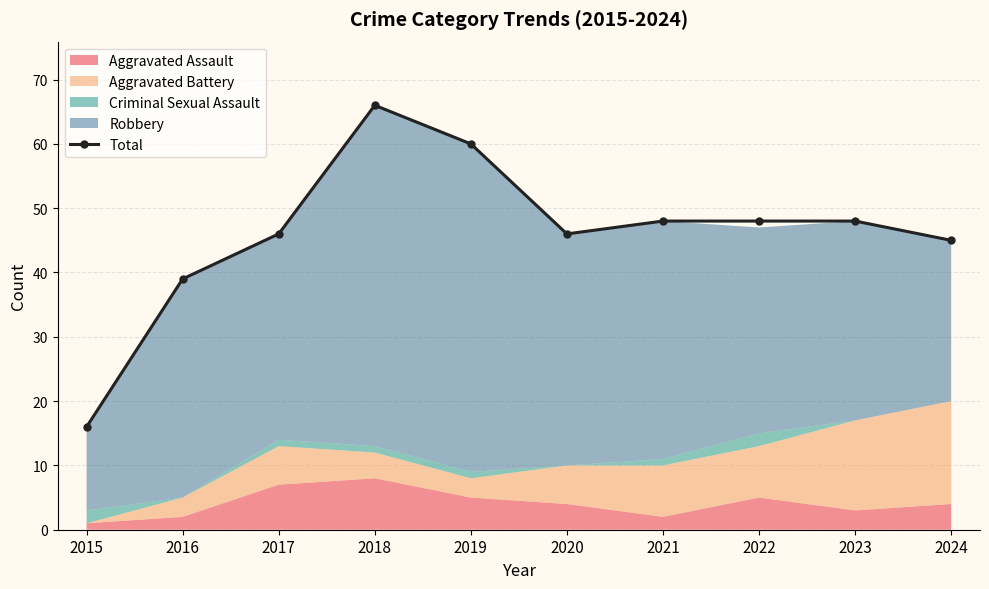

What is the change in value from 2018 to 2021?

-18